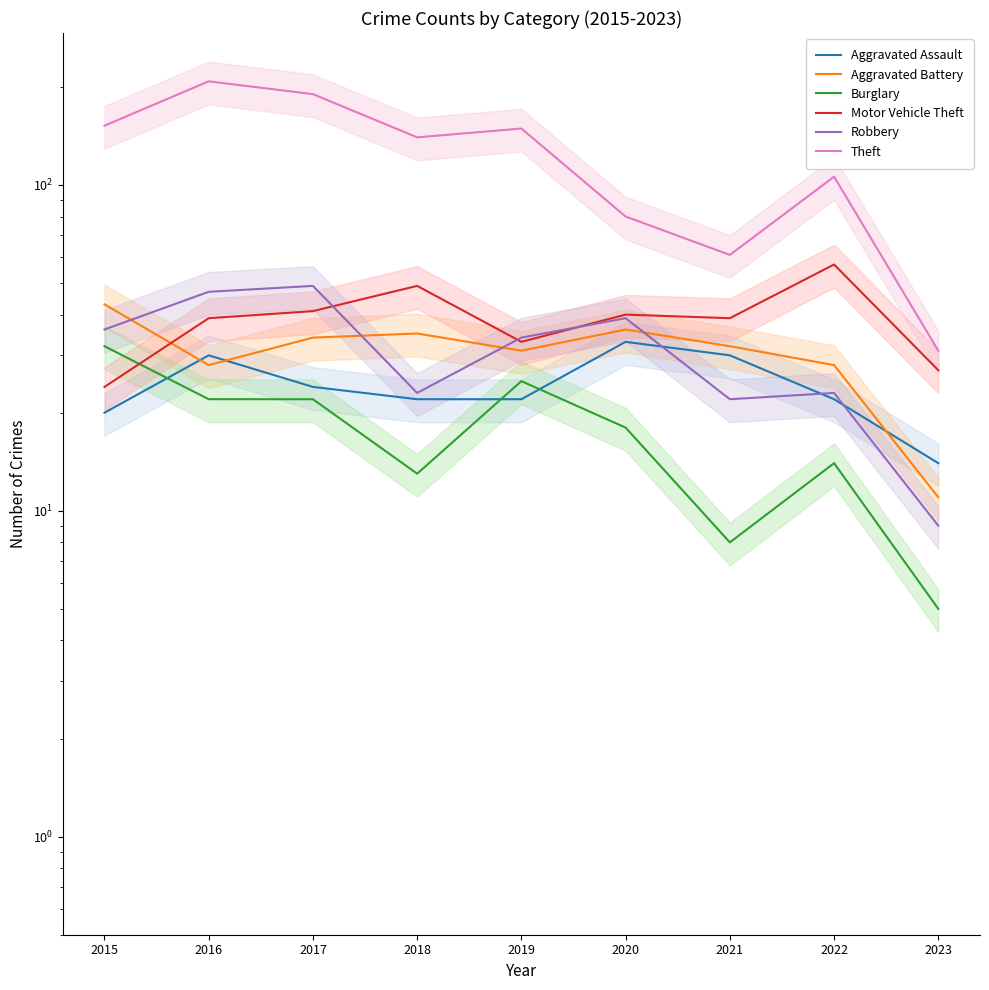

Is the value of Aggravated Battery at 2022 greater than the value of Robbery at 2015?

No